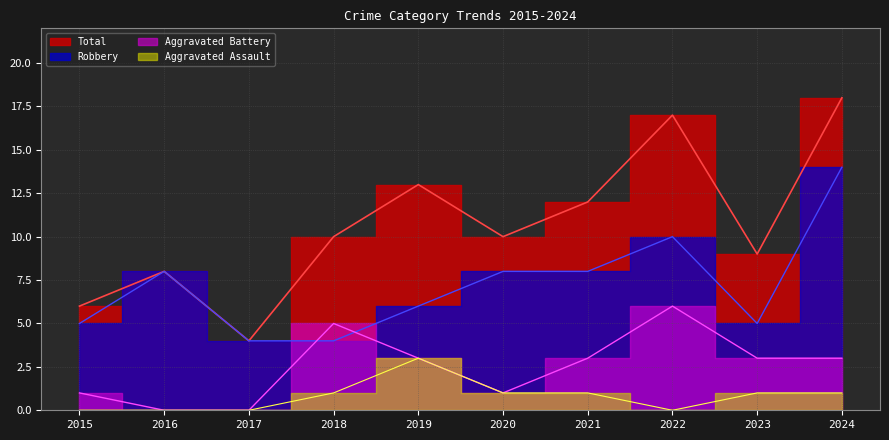

What is the average value of the Aggravated Assault series?

1